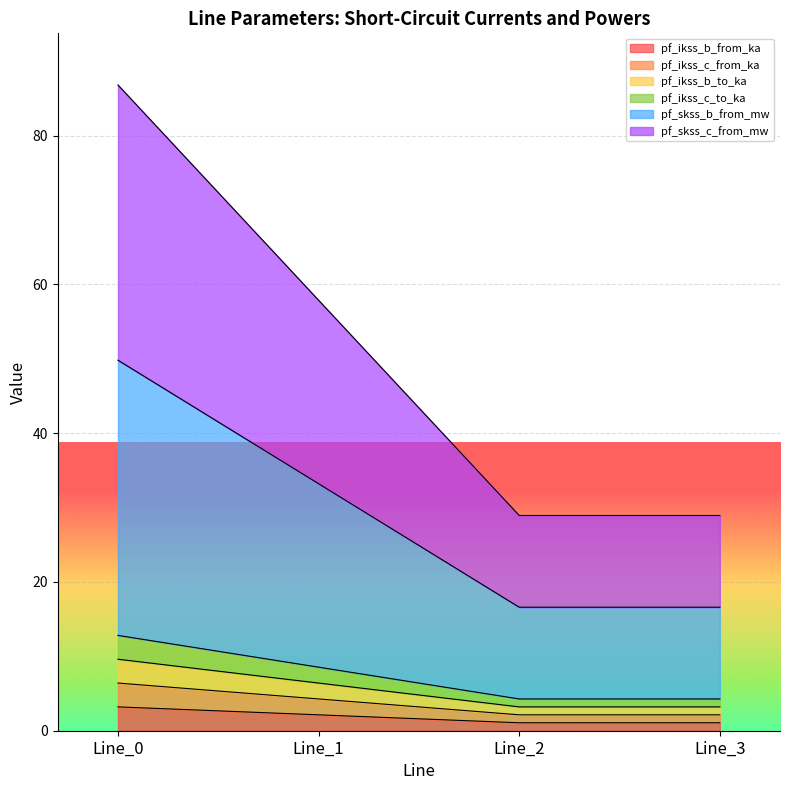

Which category has the highest value across all series?

Line_0